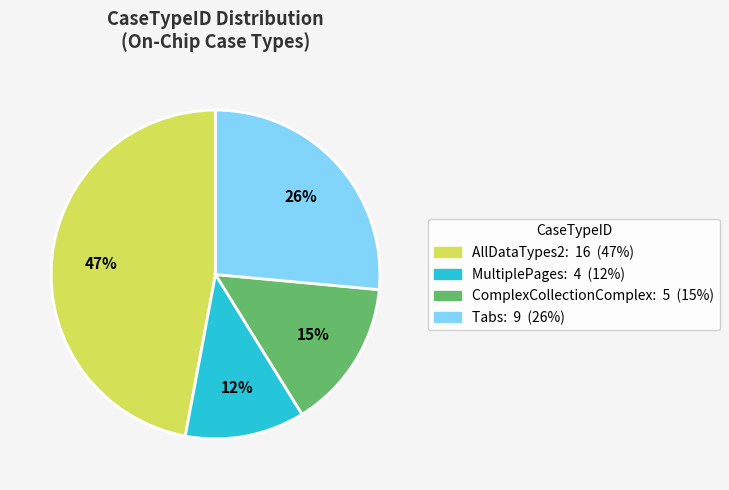

To the nearest percent, what is the difference between the largest and smallest slice percentages?

35%